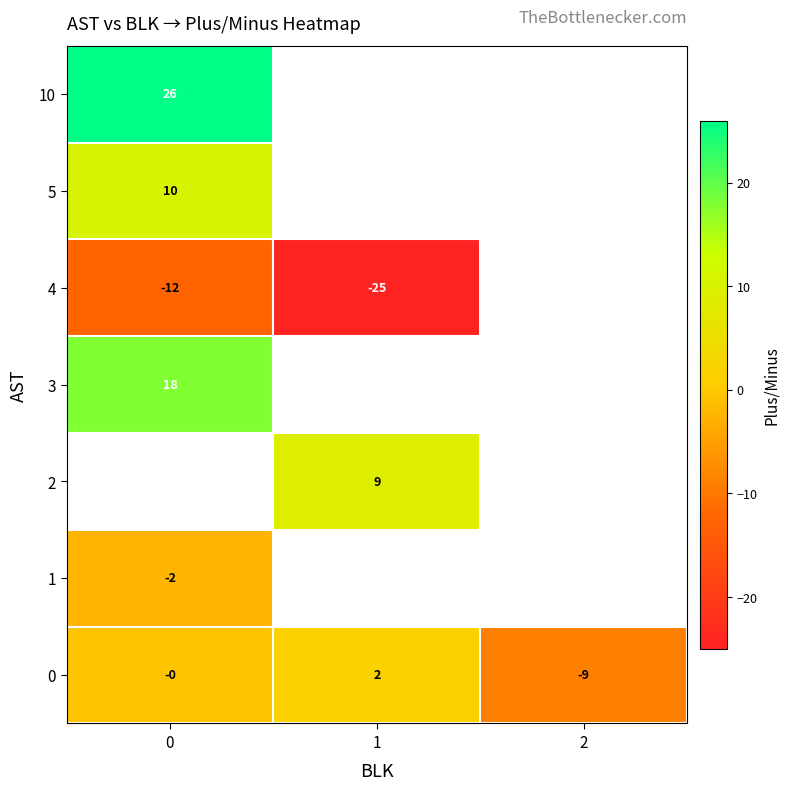

The value of 0 at 2 is -2.5. True or false?

False